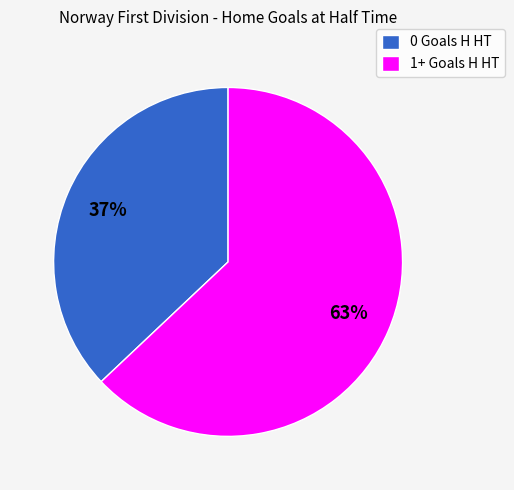

Which category accounts for the majority?

1+ Goals H HT